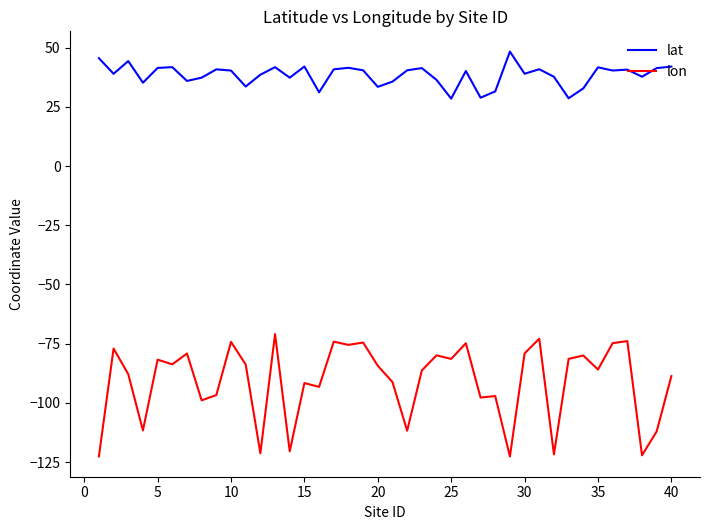

What is the difference between the second highest and second lowest values in the lon series?

49.7